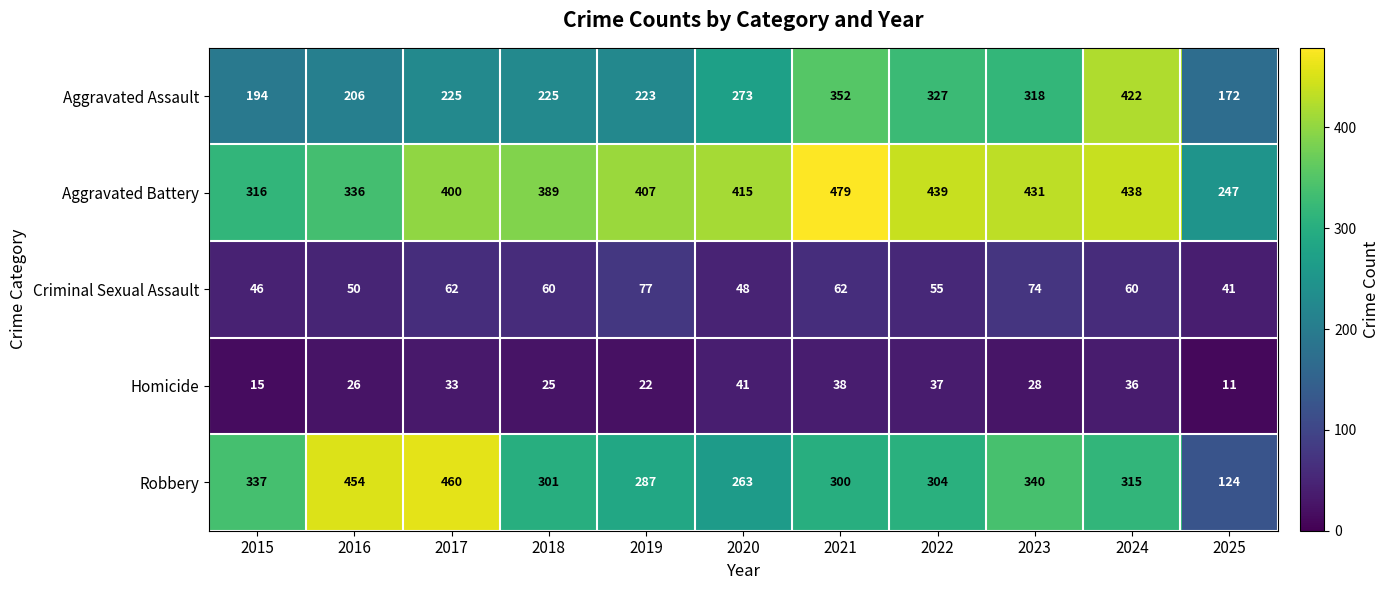

List the series in order of their peak value, highest first.

Aggravated Battery, Robbery, Aggravated Assault, Criminal Sexual Assault, Homicide